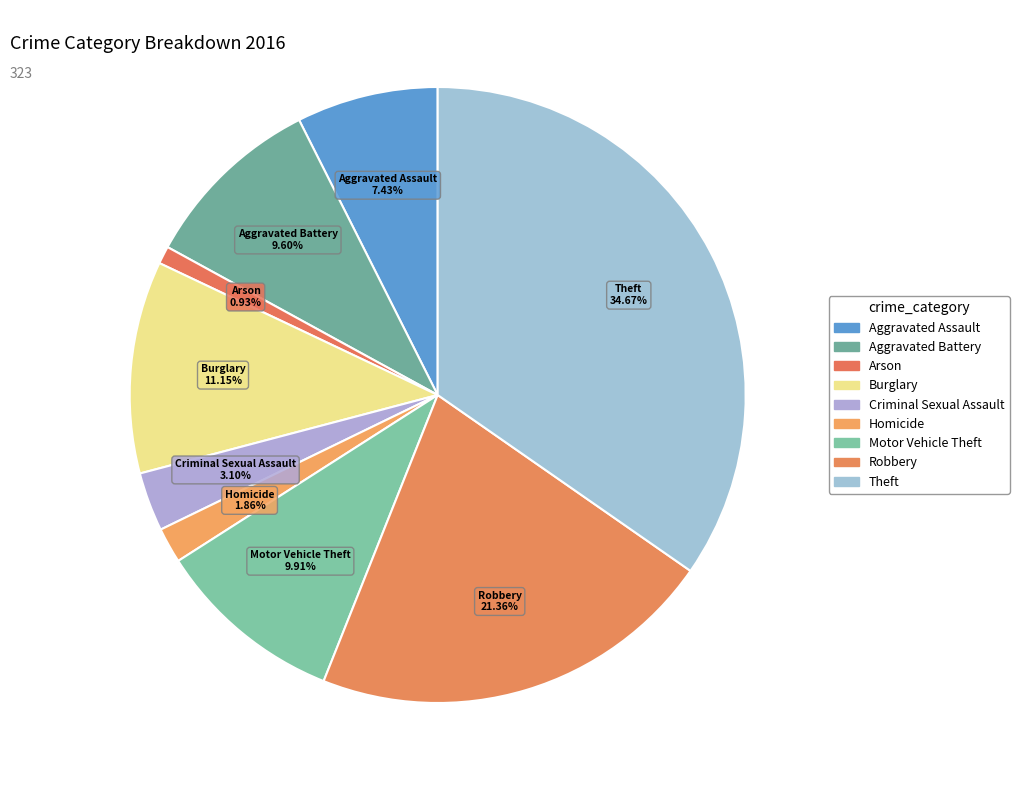

What is the smallest slice in the pie chart?

Arson